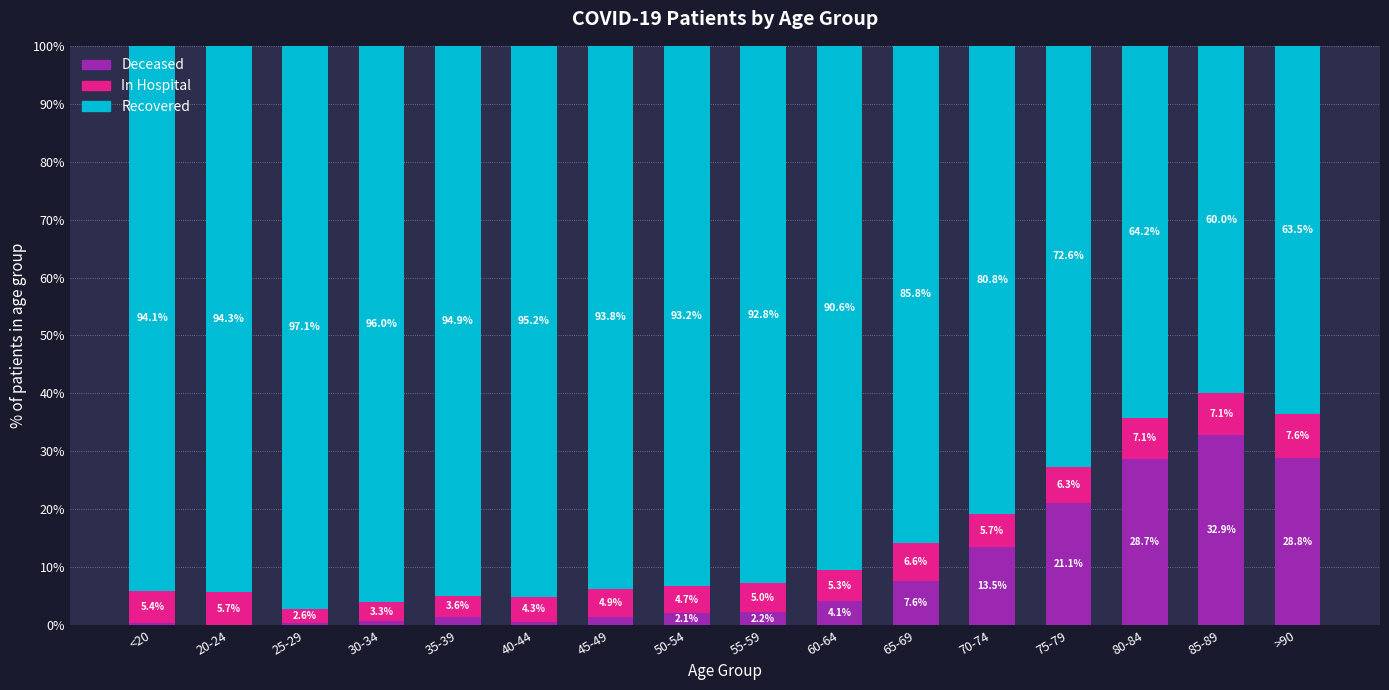

What is the total value across all series at 50-54?

100.0